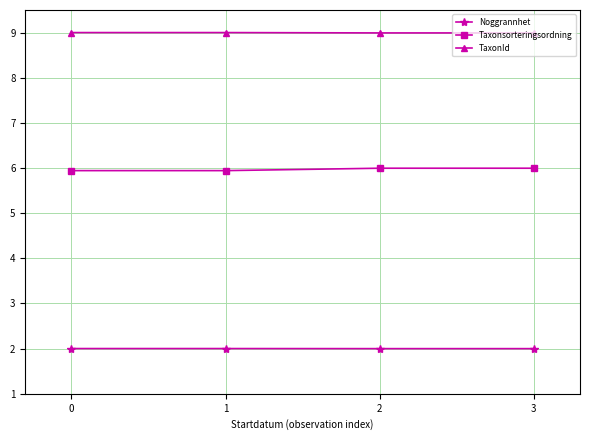

What is the value of the Noggrannhet point at the 2nd from the left?

2.0